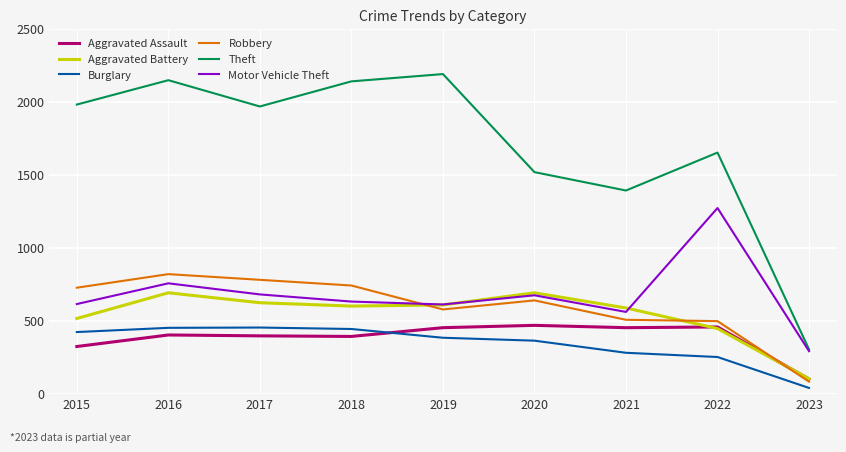

What is the difference between the maximum and minimum values in the Robbery series?

737